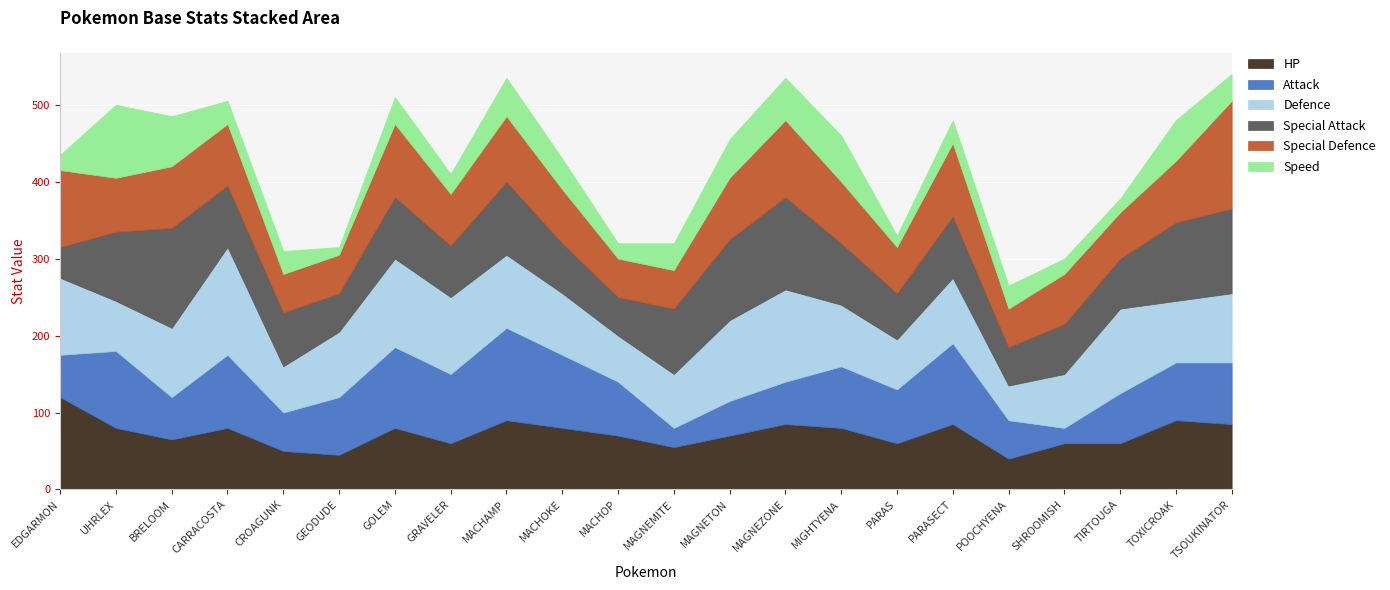

What is the difference between the second highest and second lowest values in the Attack series?

80